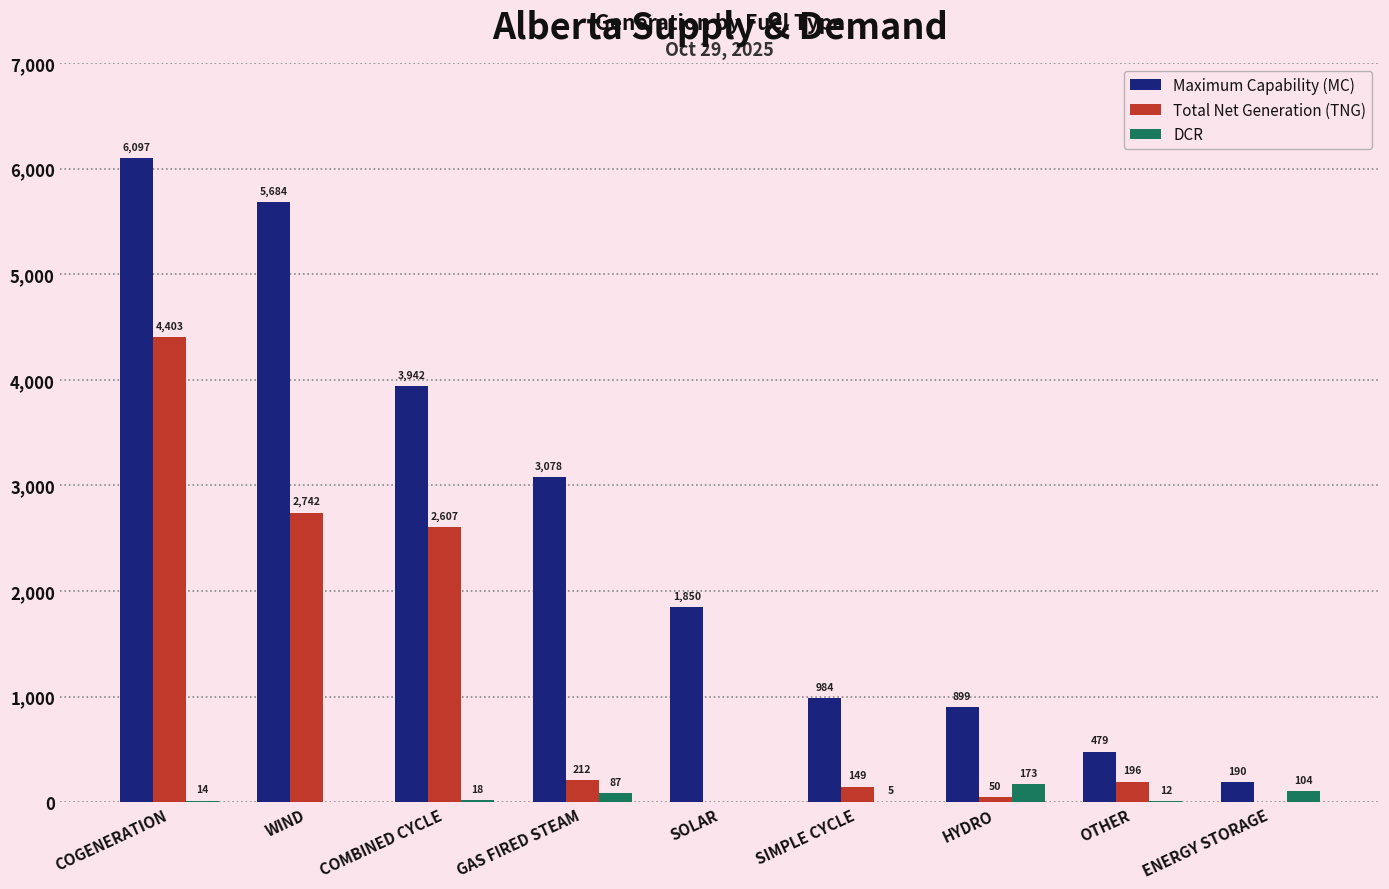

Count the number of categories in the chart.

9